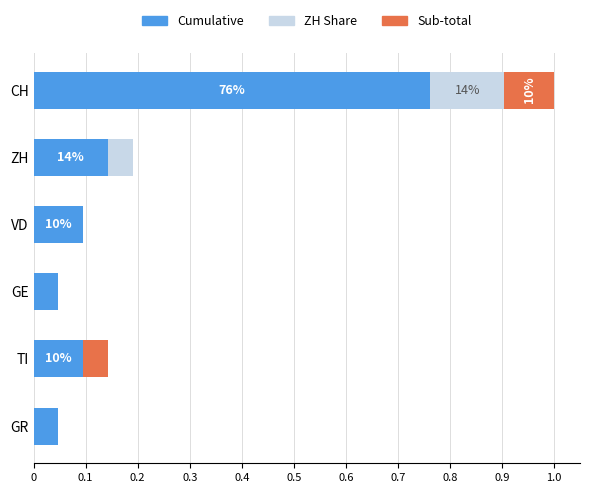

Which category has the highest value in the Cumulative series?

CH